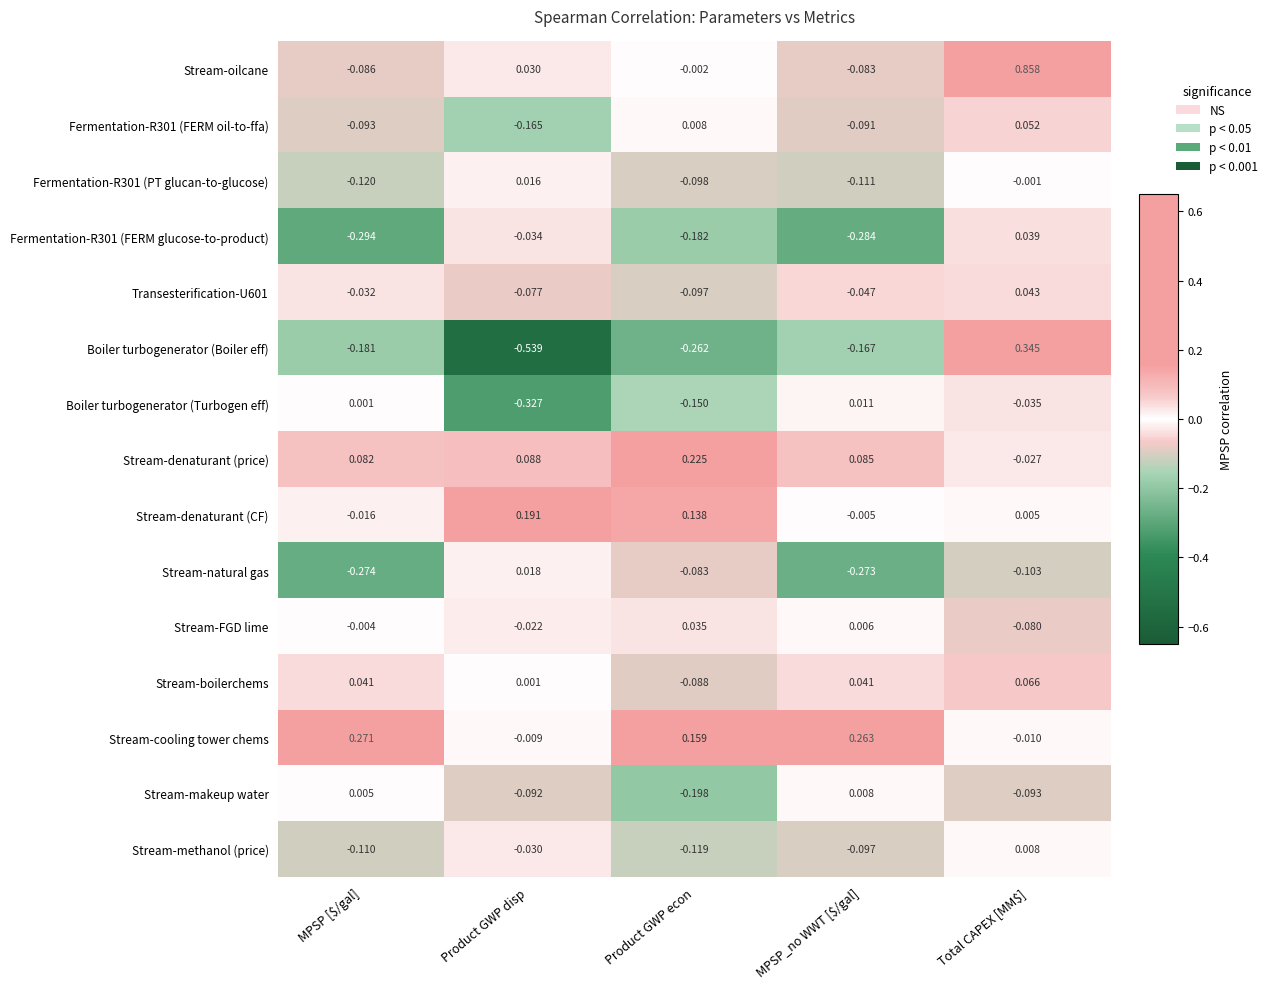

At which label does Fermentation-R301 (FERM glucose-to-product) first exceed 0?

Total CAPEX [MM$]